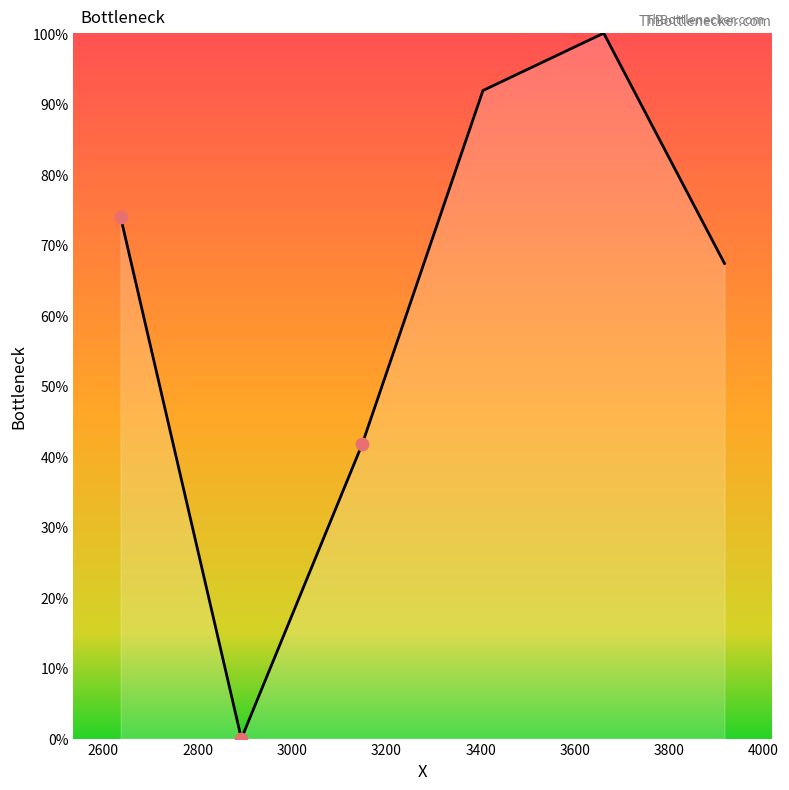

What is the greatest value displayed?

100.0